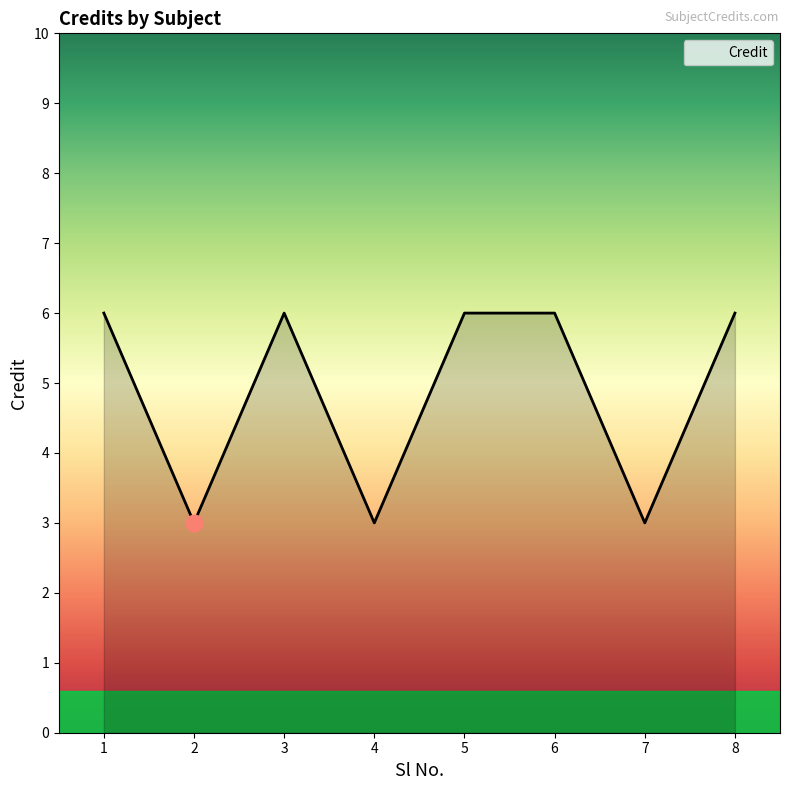

What is the sum of the values at 2 and 7?

6